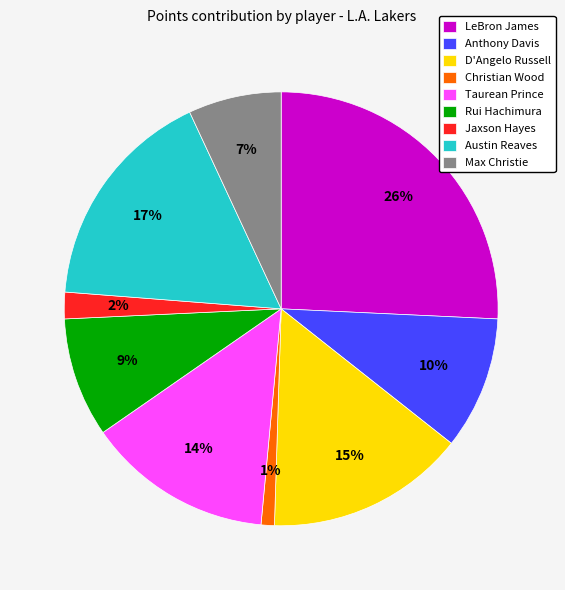

Does Austin Reaves represent more than half of the total?

No